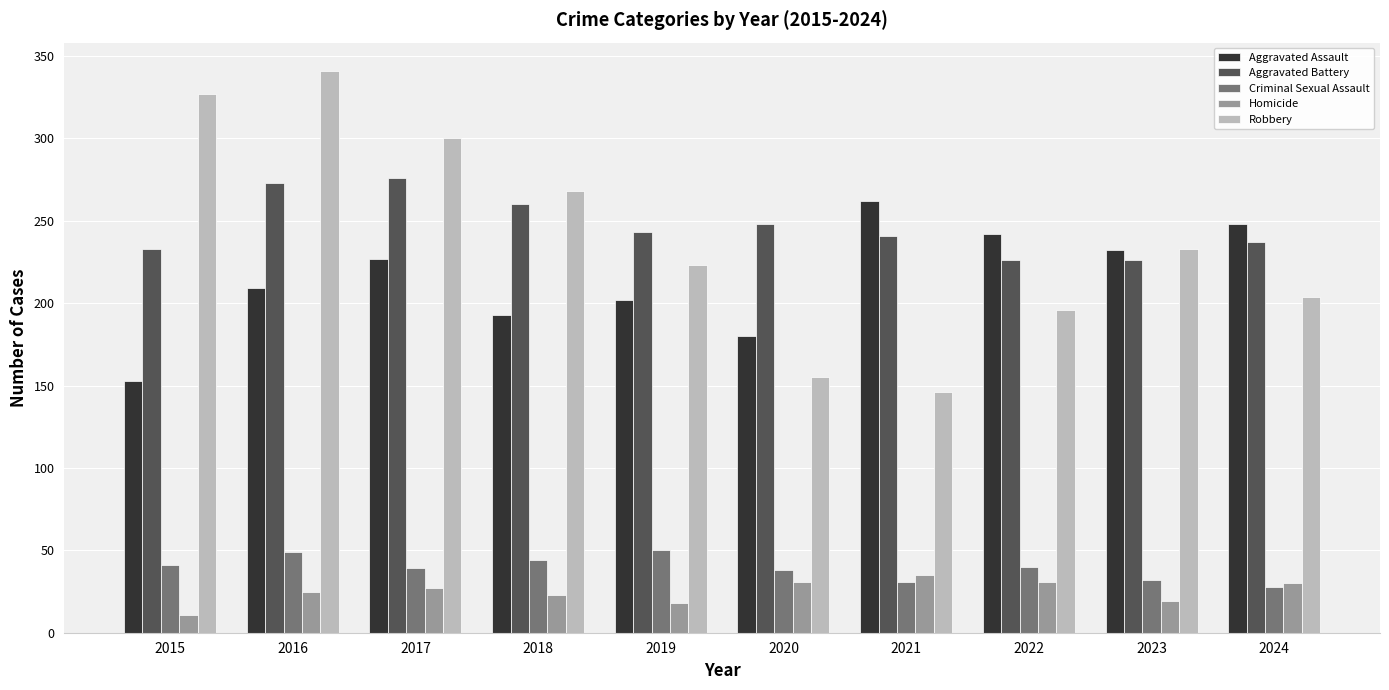

At which category is the sum across all series the highest?

2016